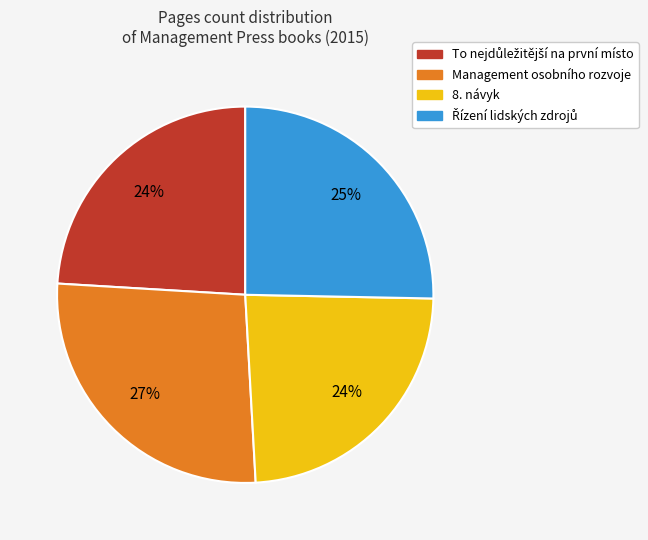

How many segments does this pie chart have?

4